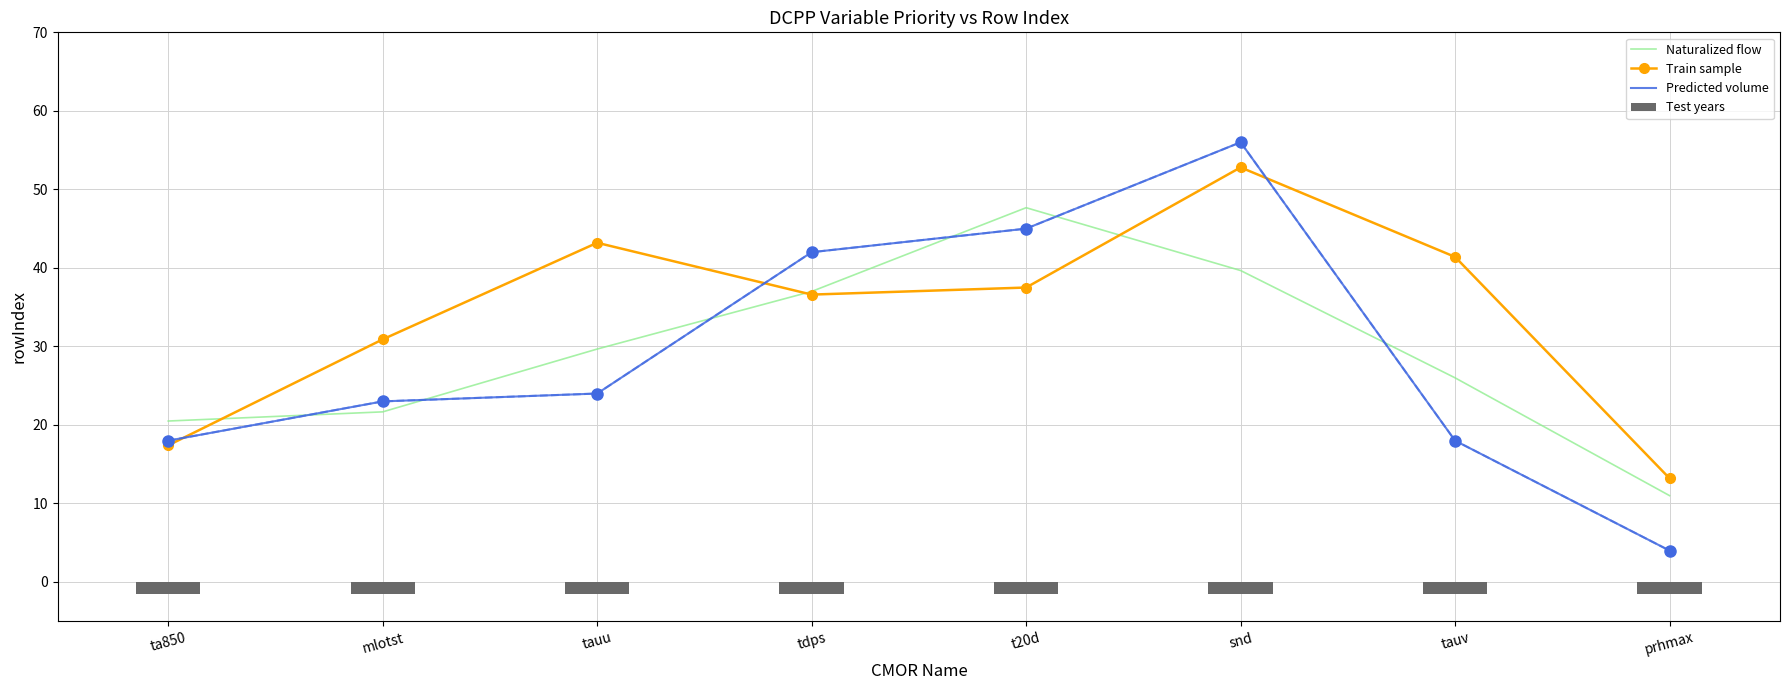

The Predicted volume series shows 18.0 at ta850. True or false?

True